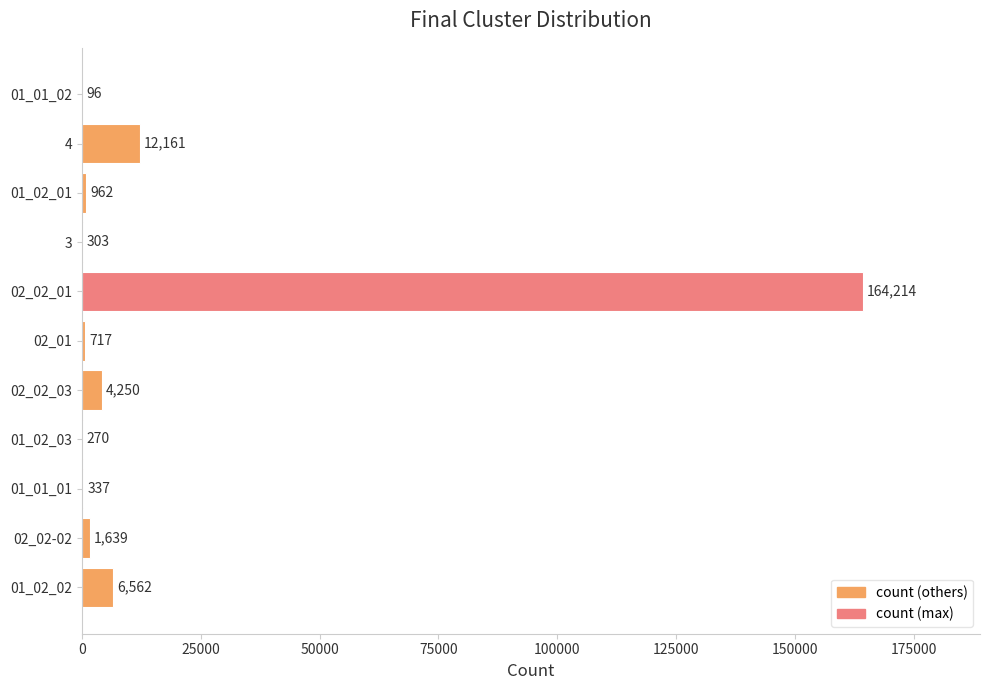

Which category has the highest value across all series?

02_02_01